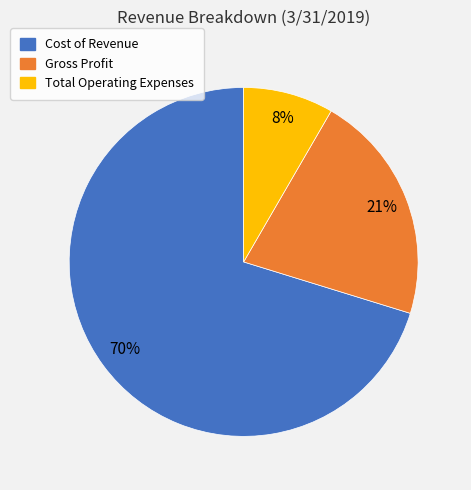

How many slices are in this pie chart?

3